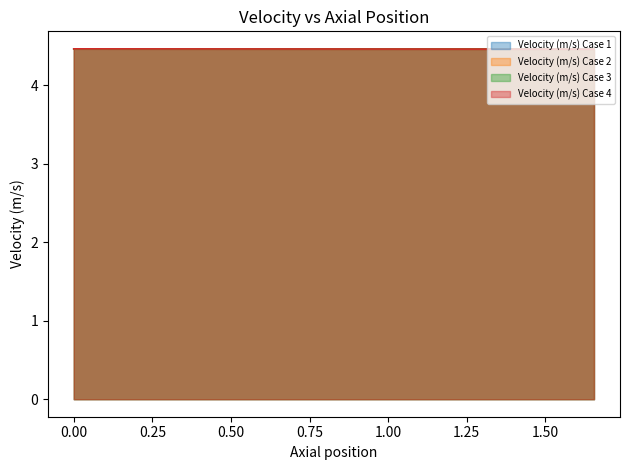

How many Velocity (m/s) Case 4 values are between 4 and 5?

20